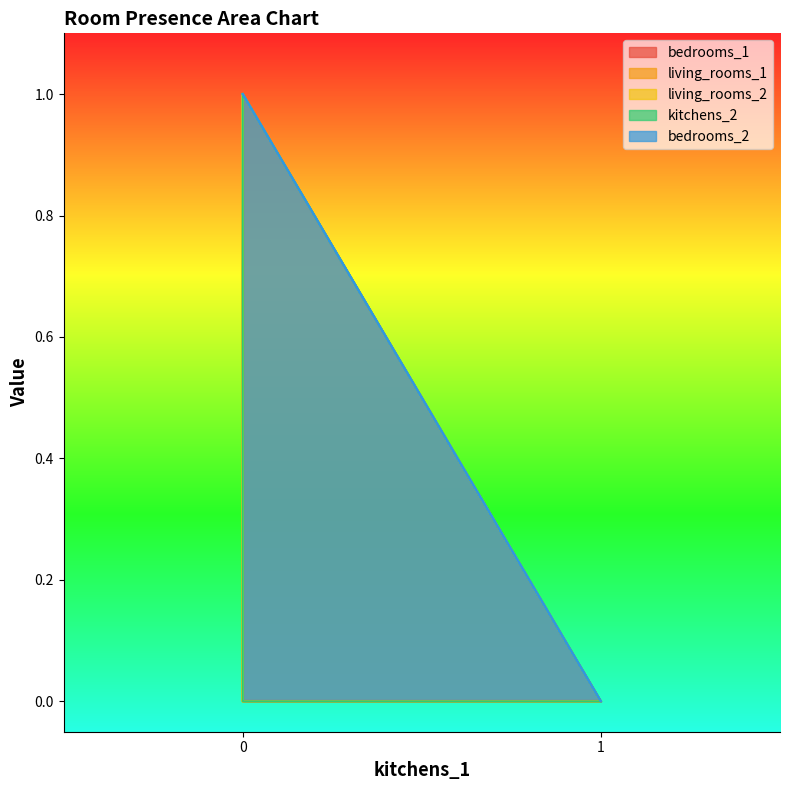

The value of living_rooms_1 at 0 is 0. True or false?

True